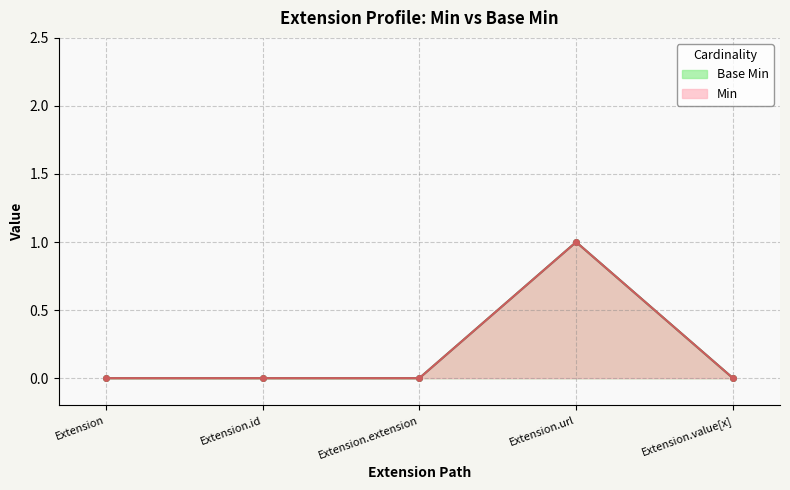

What are all the series names shown in the legend?

Base Min, Min